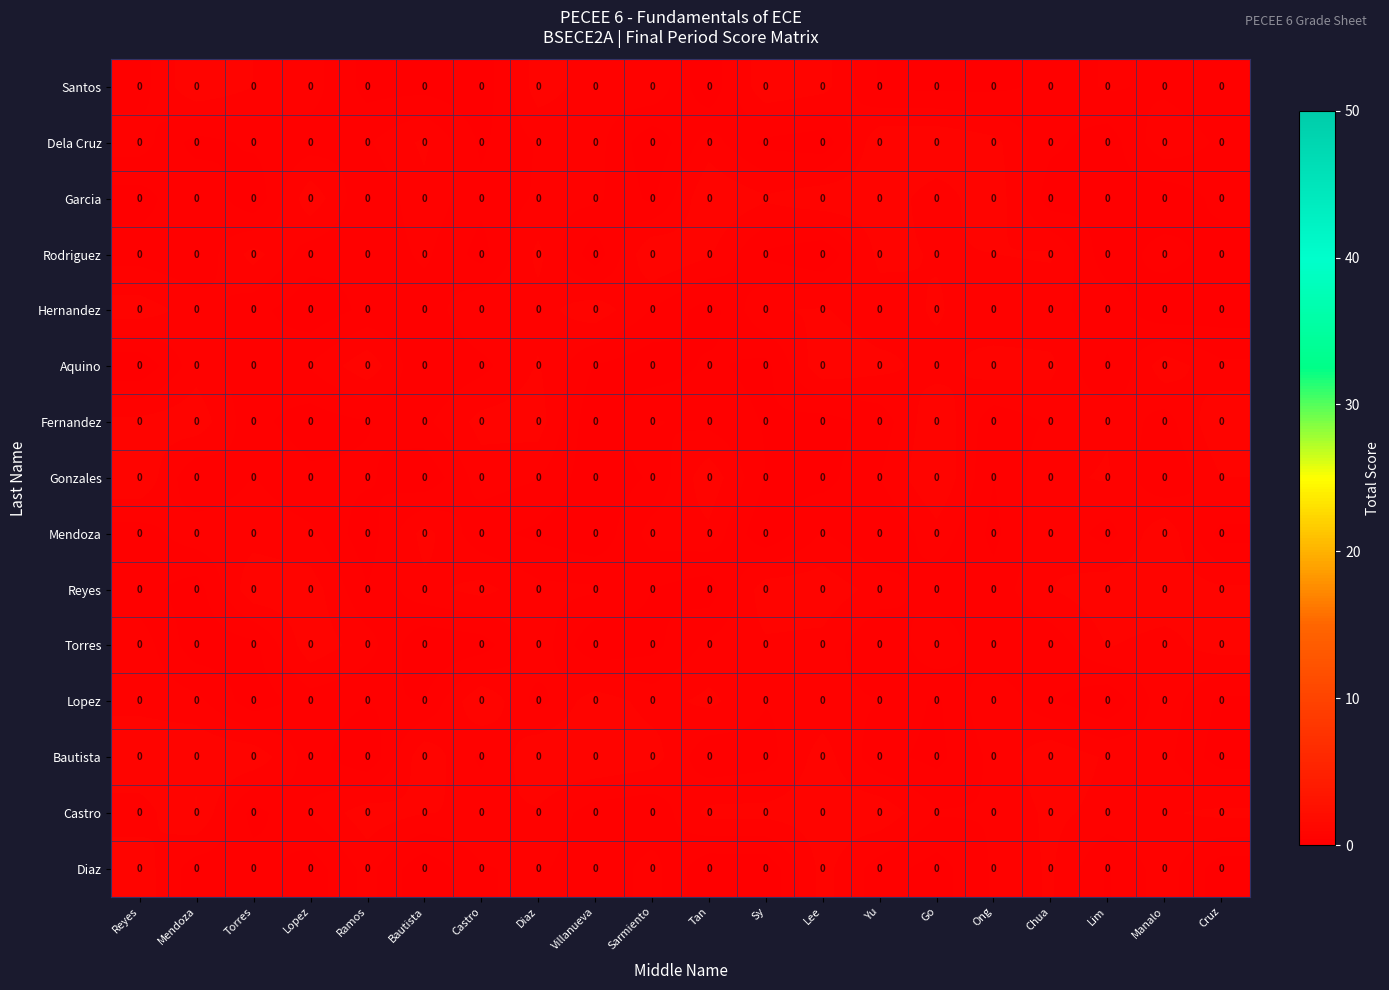

List the labels in order of Castro value, largest first.

Mendoza, Yu, Ramos, Lee, Sy, Tan, Chua, Cruz, Bautista, Diaz, Manalo, Castro, Lim, Reyes, Lopez, Go, Ong, Villanueva, Sarmiento, Torres